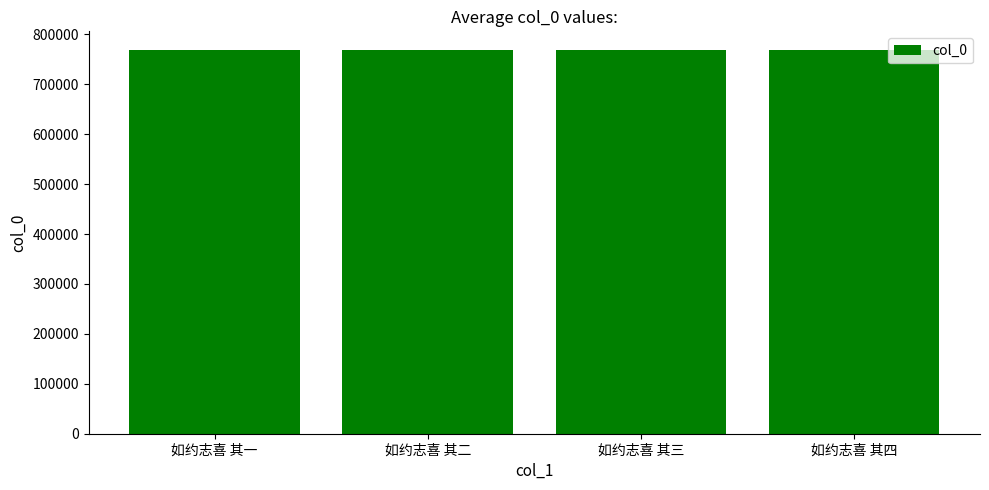

Does the chart contain any negative values?

No